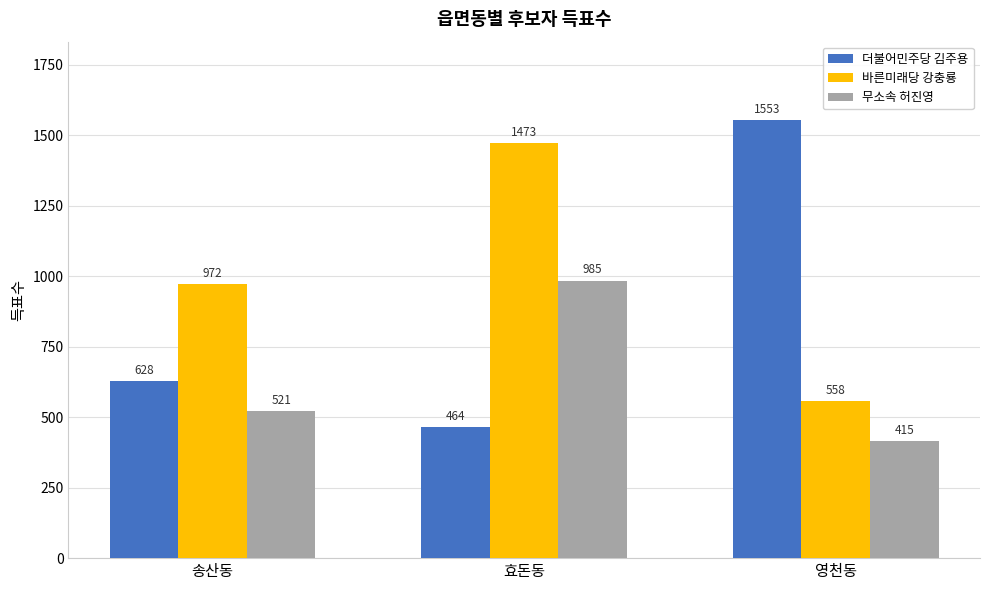

Is it true that 바른미래당 강충룡 equals 301 at 영천동?

False